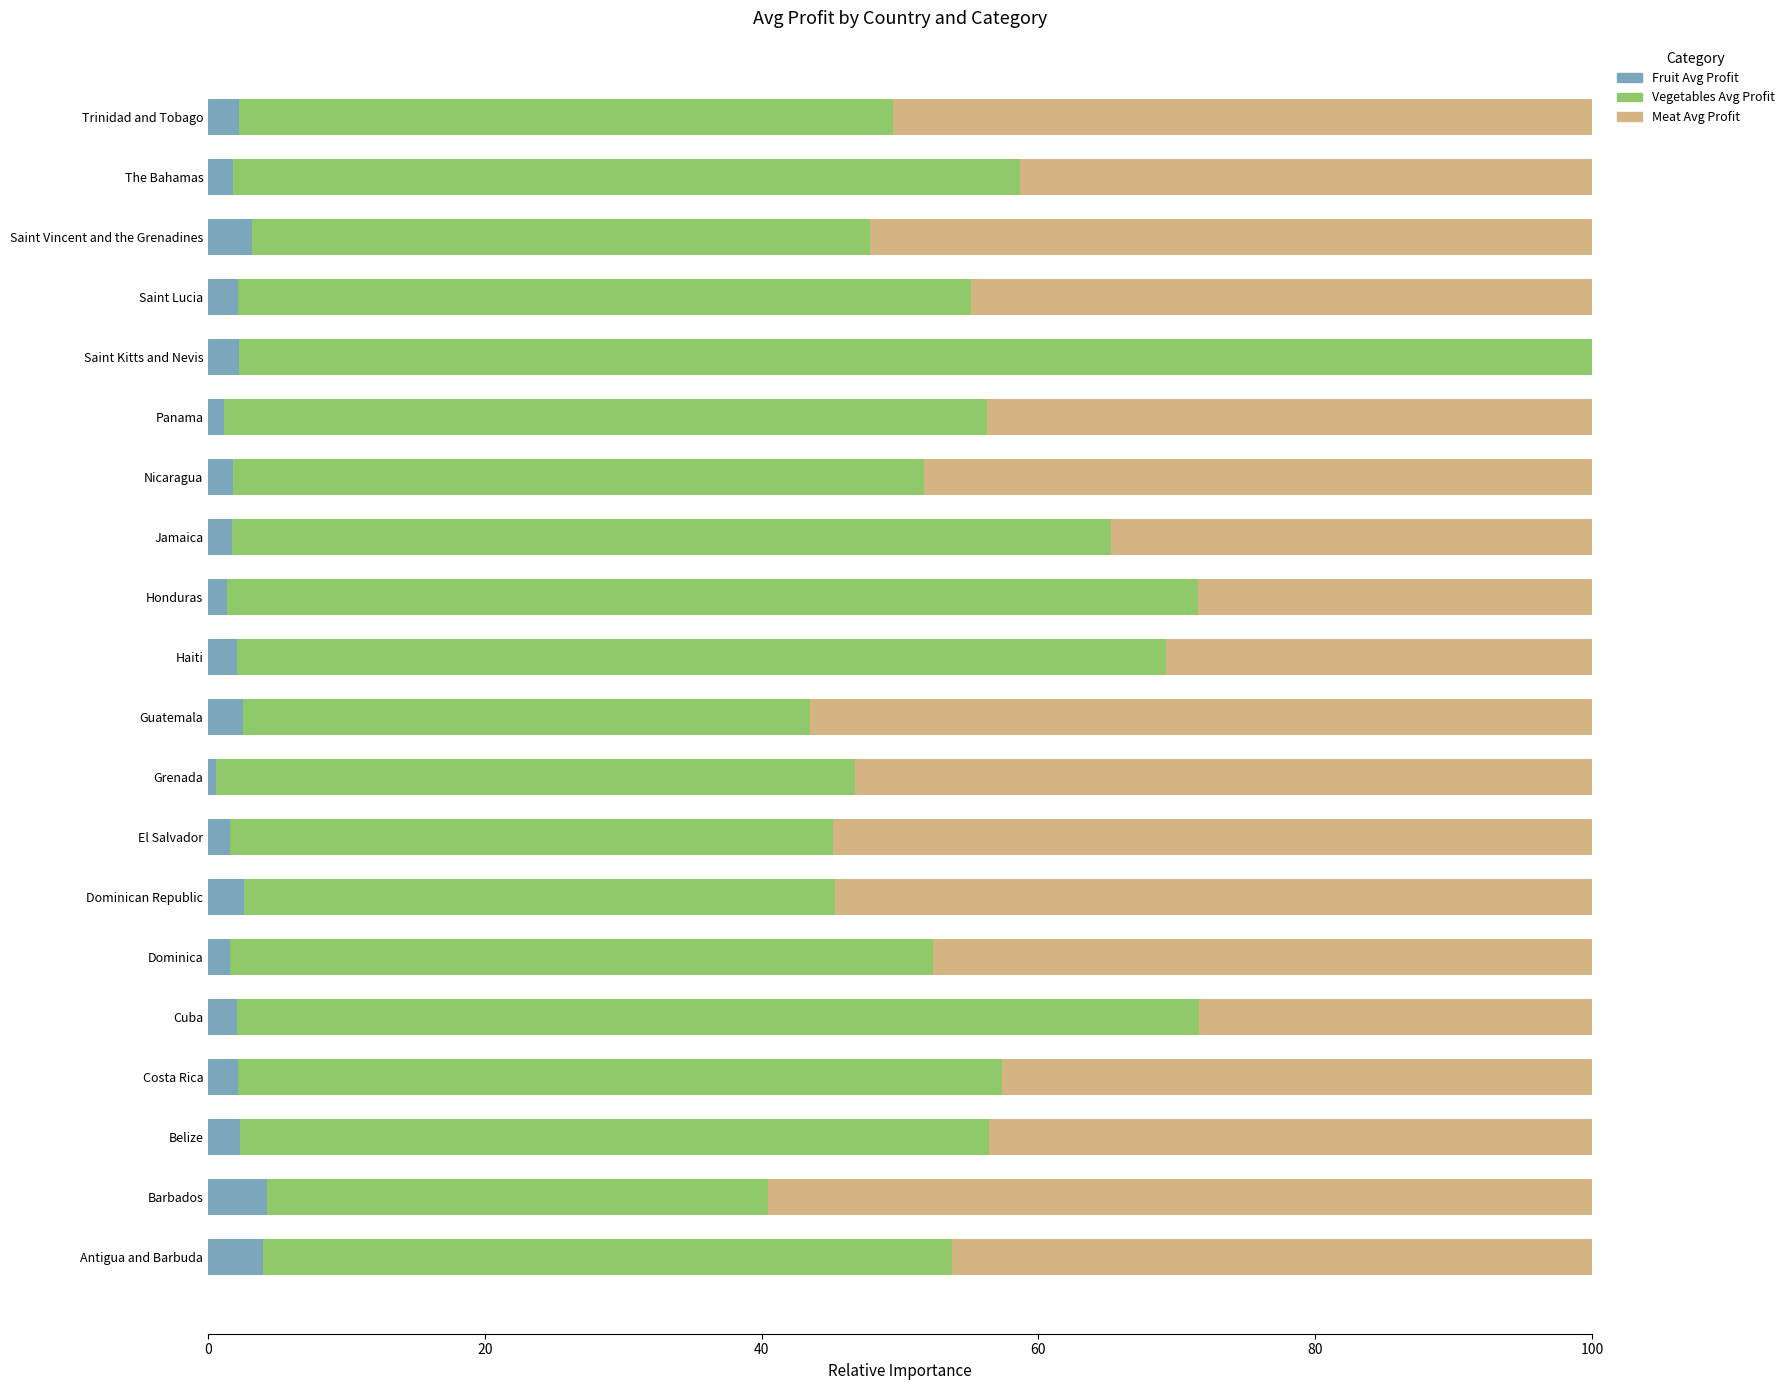

What is the sum of all Fruit Avg Profit values?

43.1